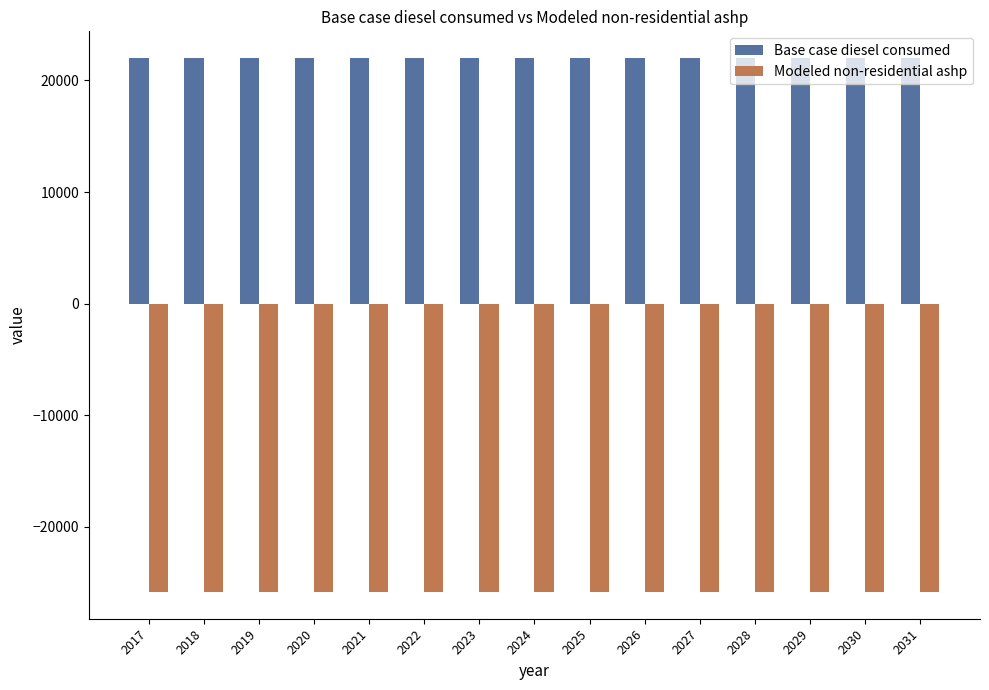

What is the spread (max minus min) of values at 2029?

47825.2